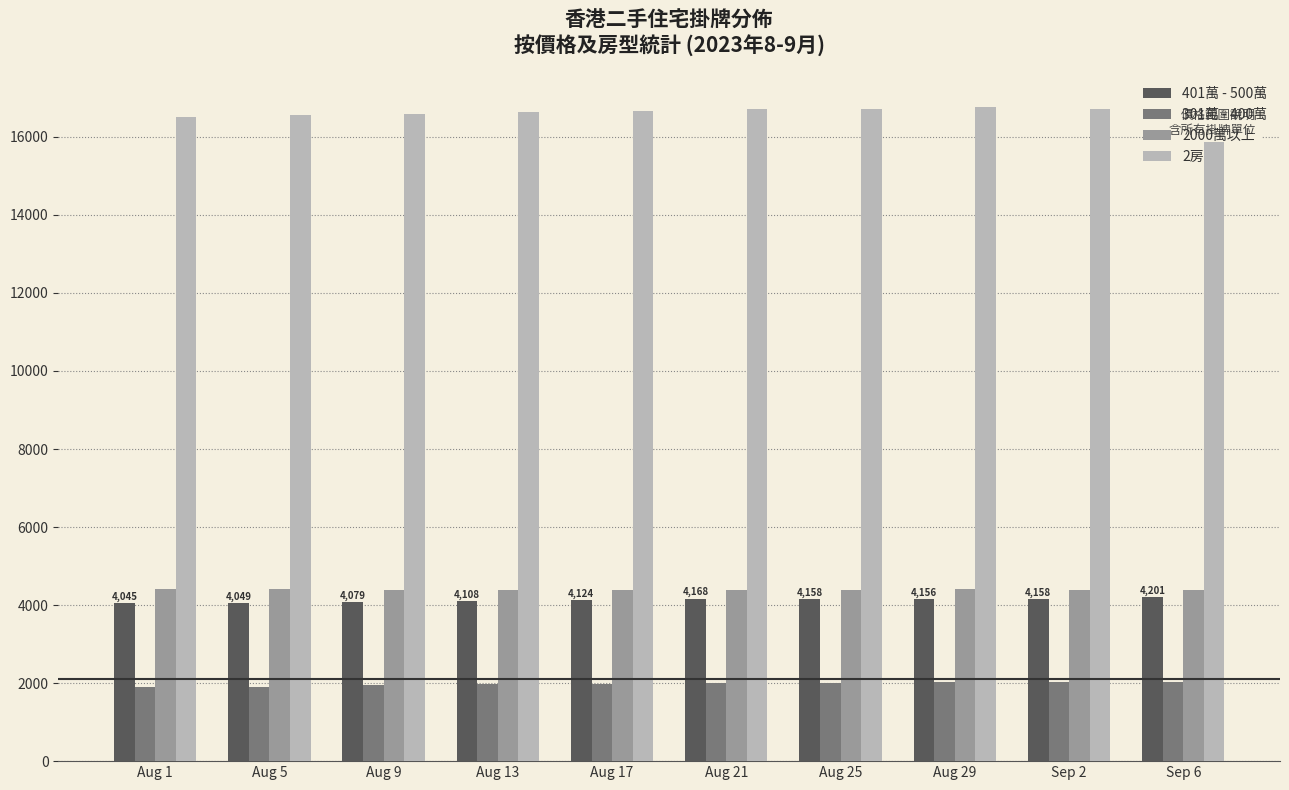

What is the total value across all series at Aug 1?

26873